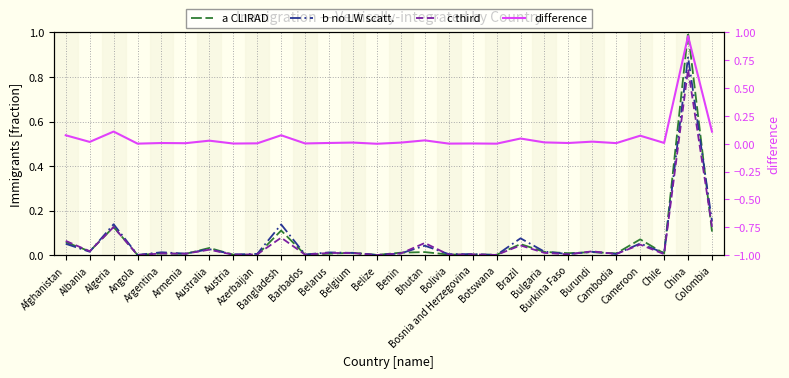

The value of difference at China is 0.3. True or false?

False